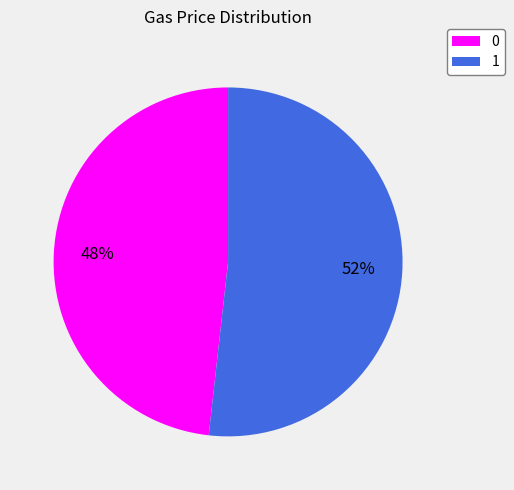

Which category has the biggest portion of the pie?

1